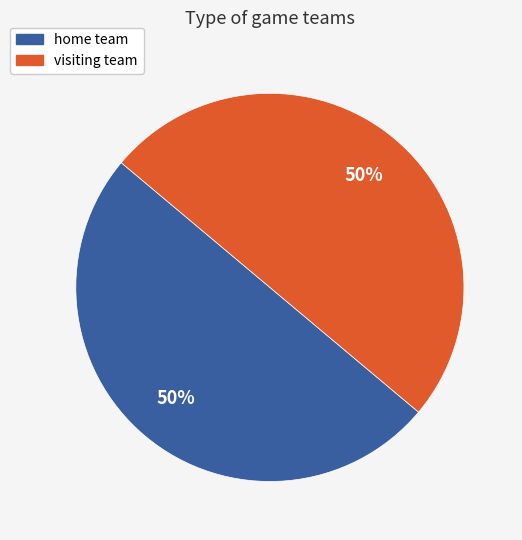

What percentage is the home team slice, to the nearest percent?

50%